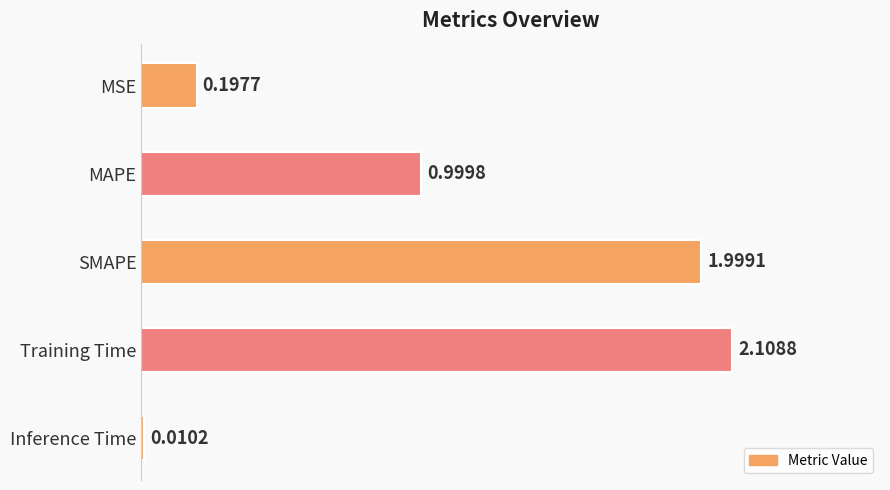

Rank the categories by value from lowest to highest.

Inference Time, MSE, MAPE, SMAPE, Training Time